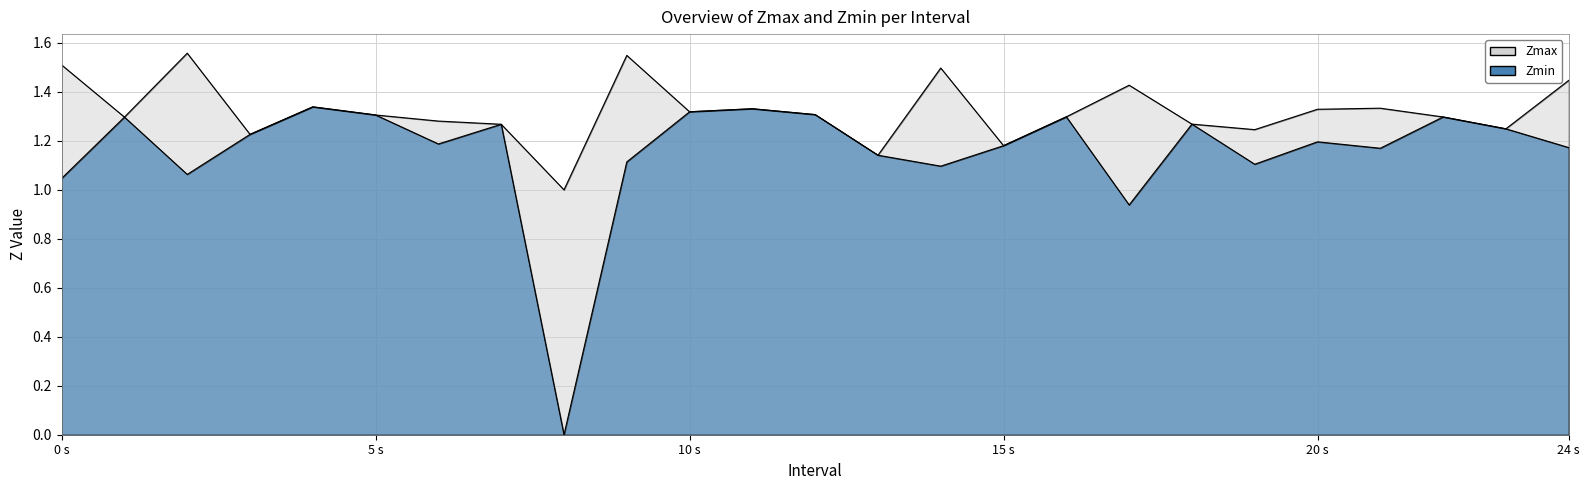

True or false: Zmin and Zmax cross at least once.

False